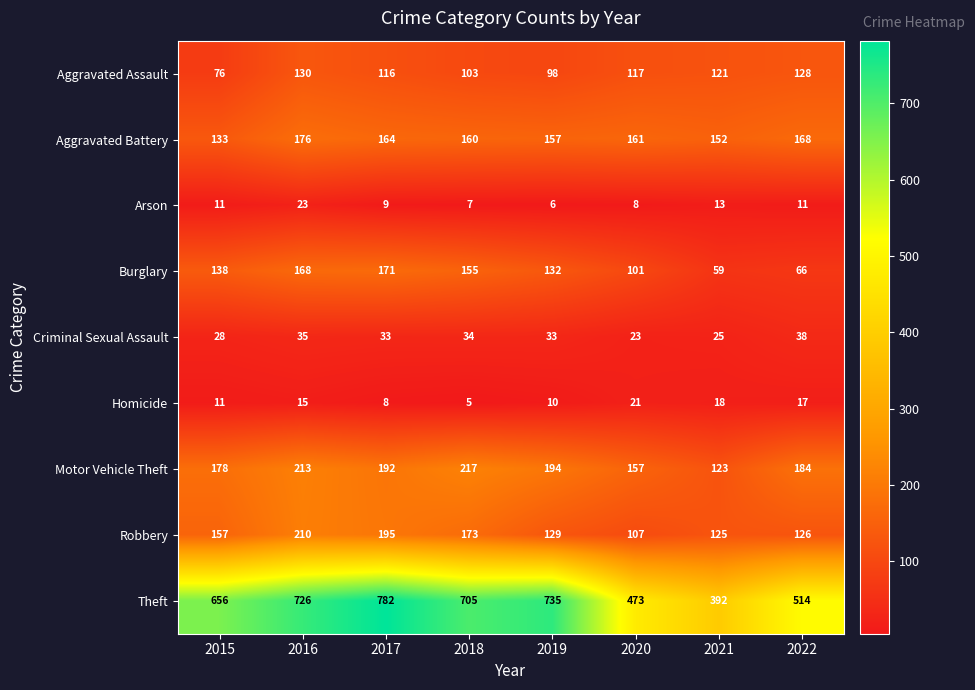

List the series in order of their peak value, lowest first.

Homicide, Arson, Criminal Sexual Assault, Aggravated Assault, Burglary, Aggravated Battery, Robbery, Motor Vehicle Theft, Theft